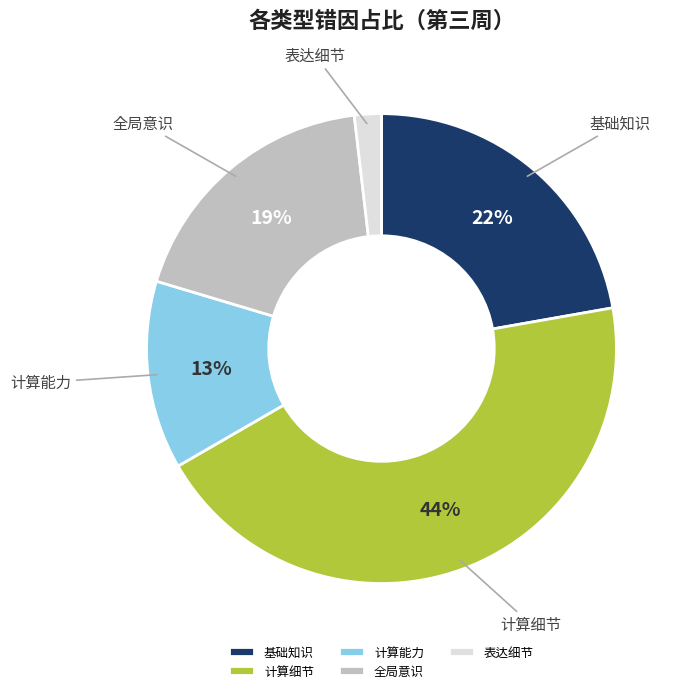

To the nearest percent, what is the combined percentage of 计算细节 and 表达细节?

46%